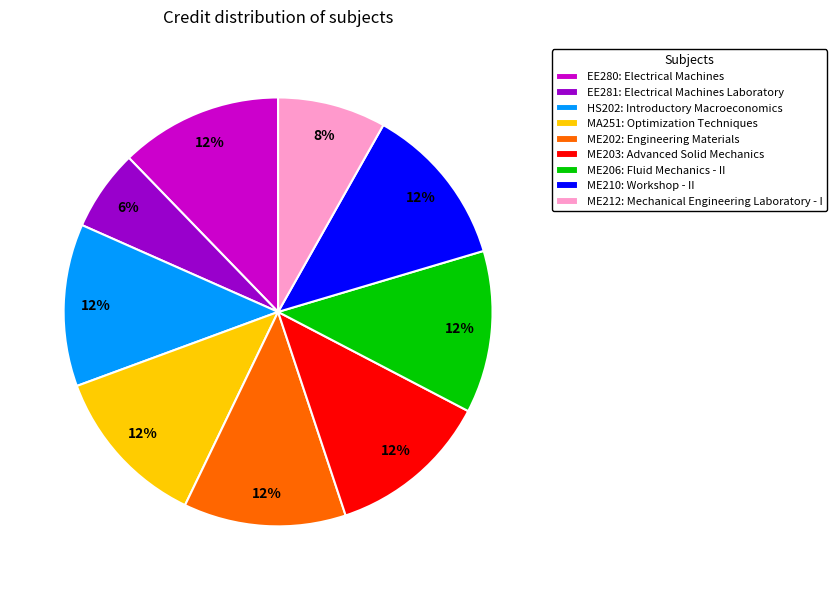

To the nearest percent, what is the difference between the largest and smallest slice percentages?

6%